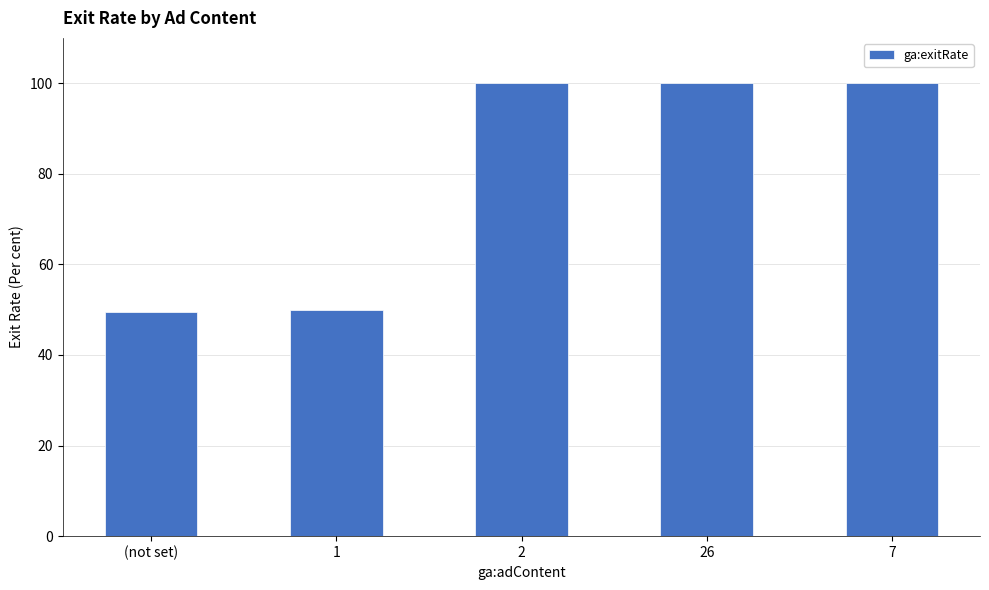

What is the greatest value displayed?

100.0